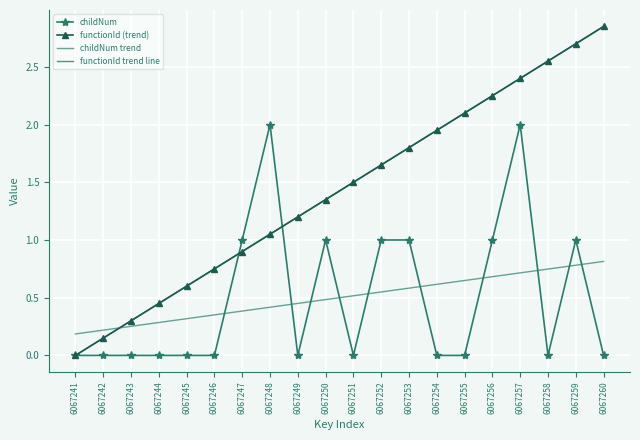

Is it true that functionId (trend) equals 2.9 at 6067260?

True